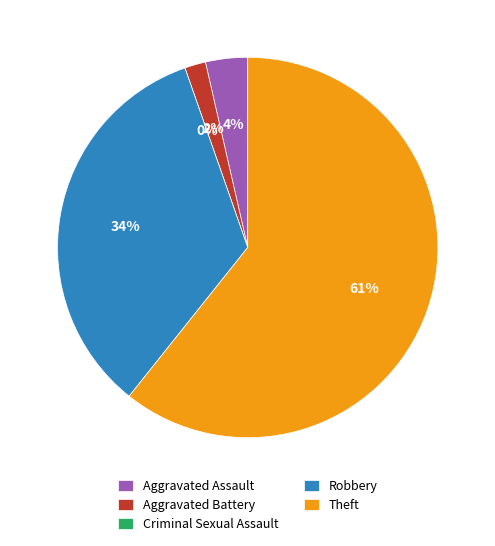

Which slice is the smallest?

Criminal Sexual Assault